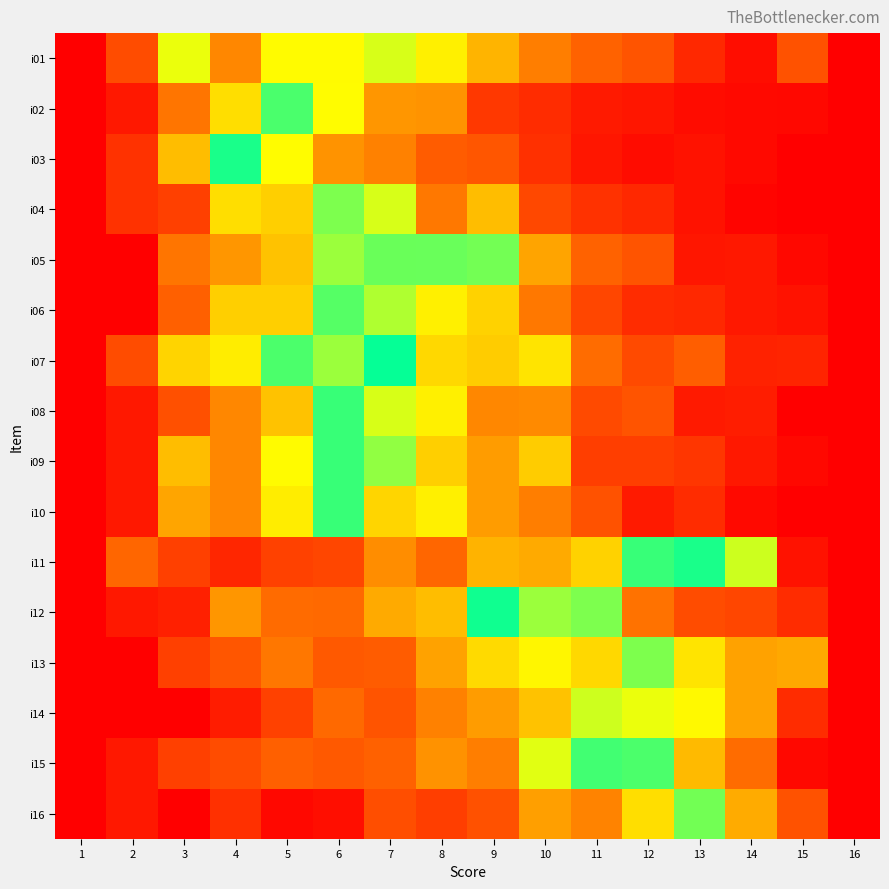

At how many categories does at least one series exceed 0?

15